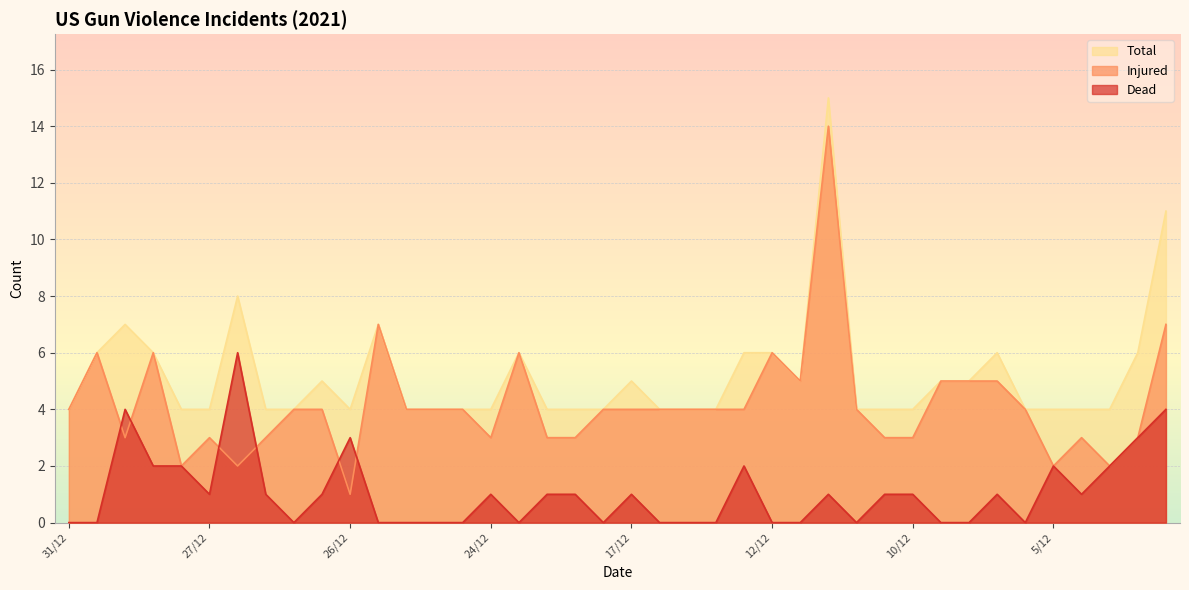

Rank the series by their maximum value, from lowest to highest.

Dead, Injured, Total